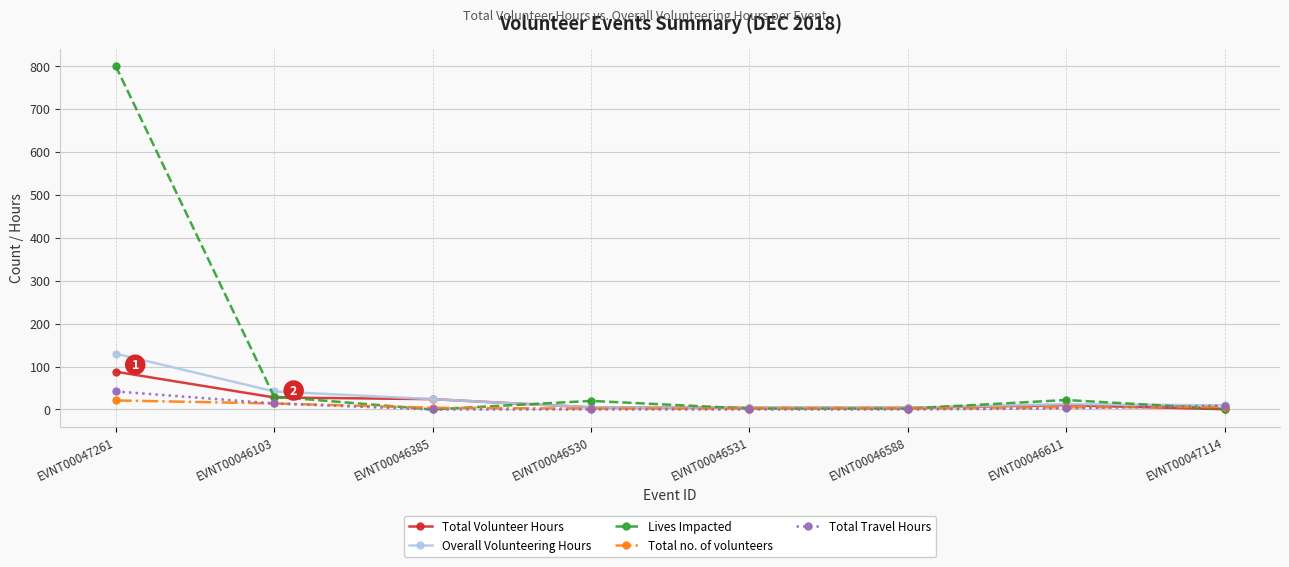

At which category is the sum across all series the highest?

EVNT00047261